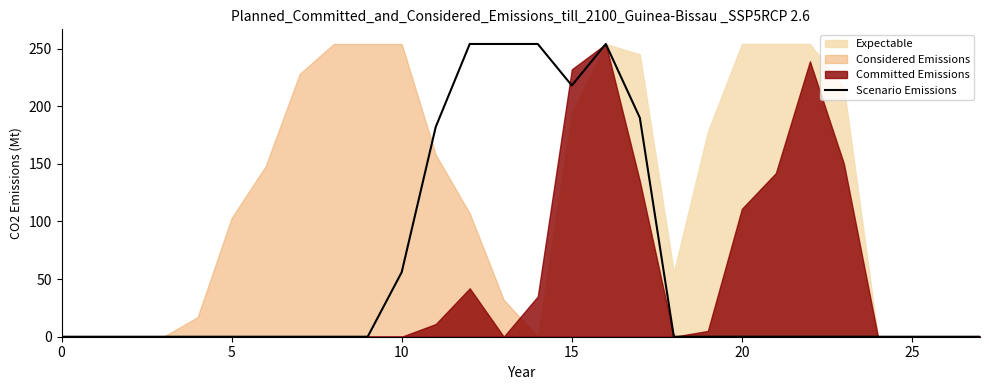

At which category does the data reach its first local valley?

15